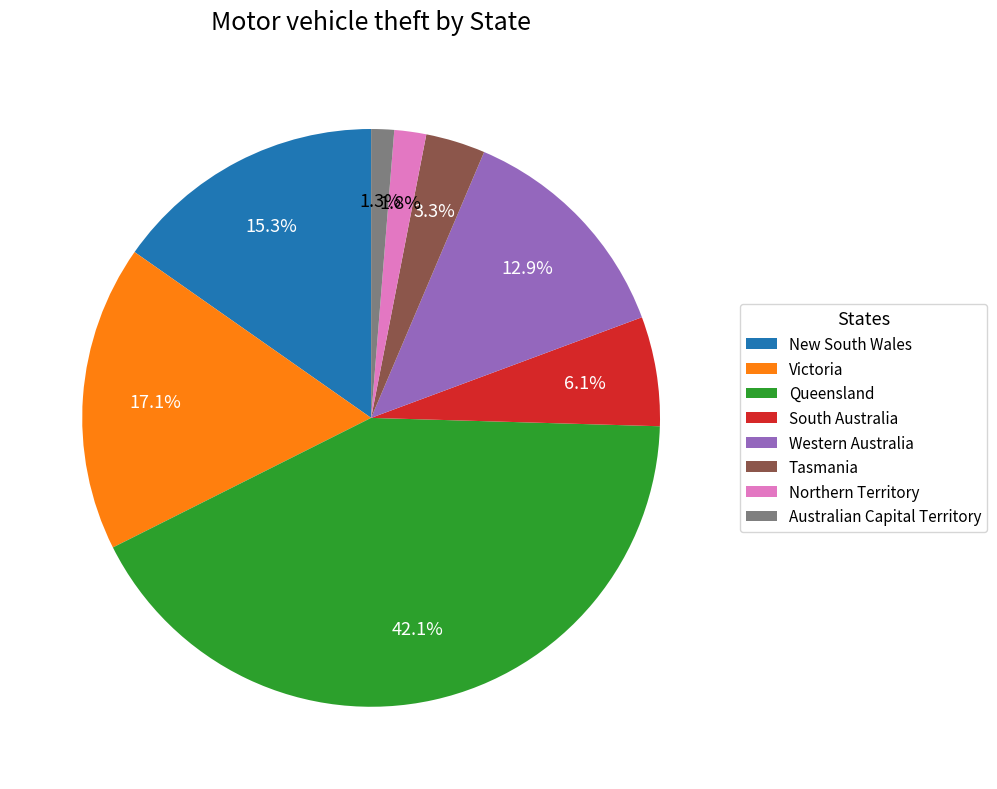

To the nearest percent, what portion does Western Australia represent?

13%